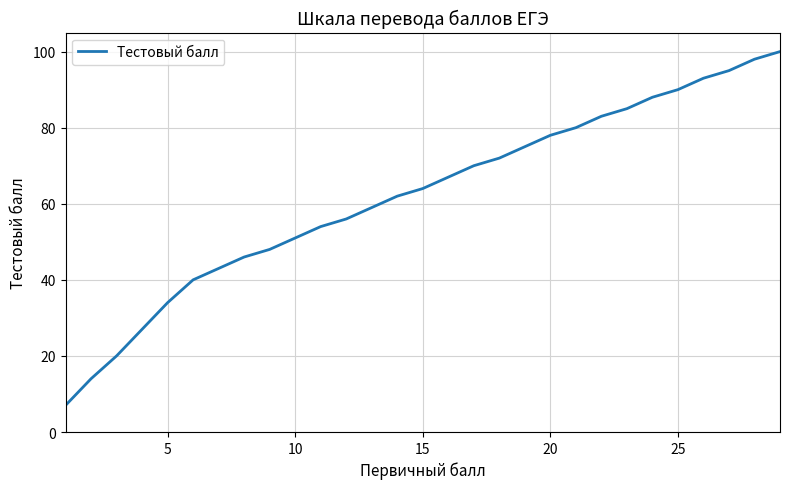

What is the smallest value displayed?

7